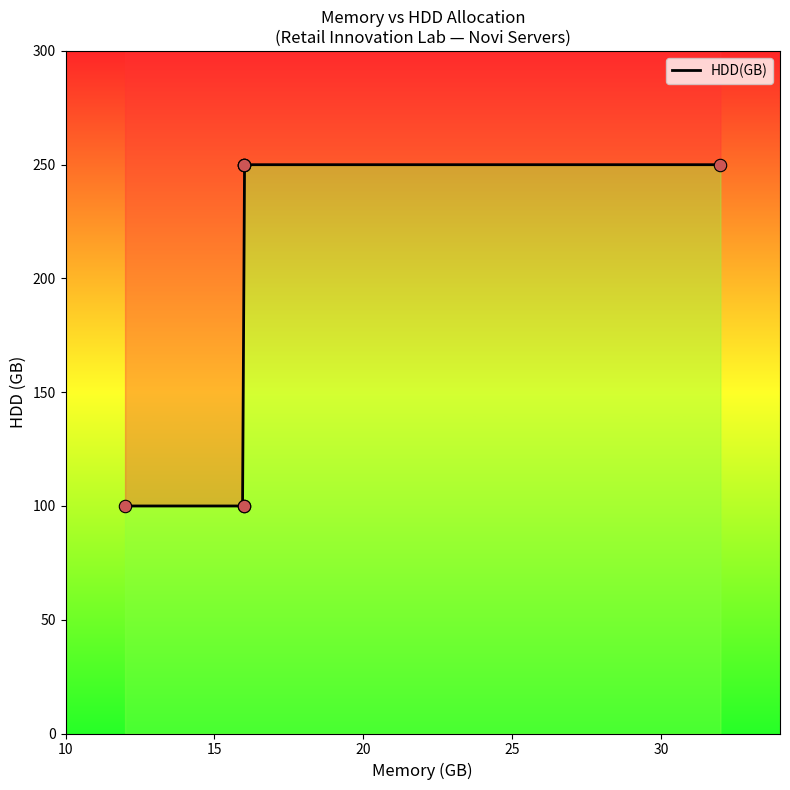

Between 16 and 16, which is larger?

16